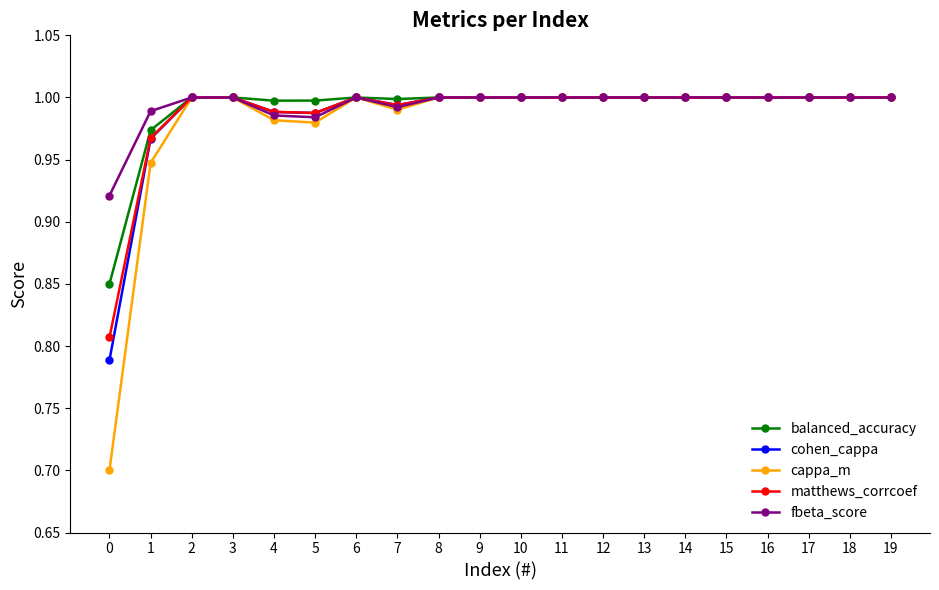

Which series has the widest spread of values?

cappa_m